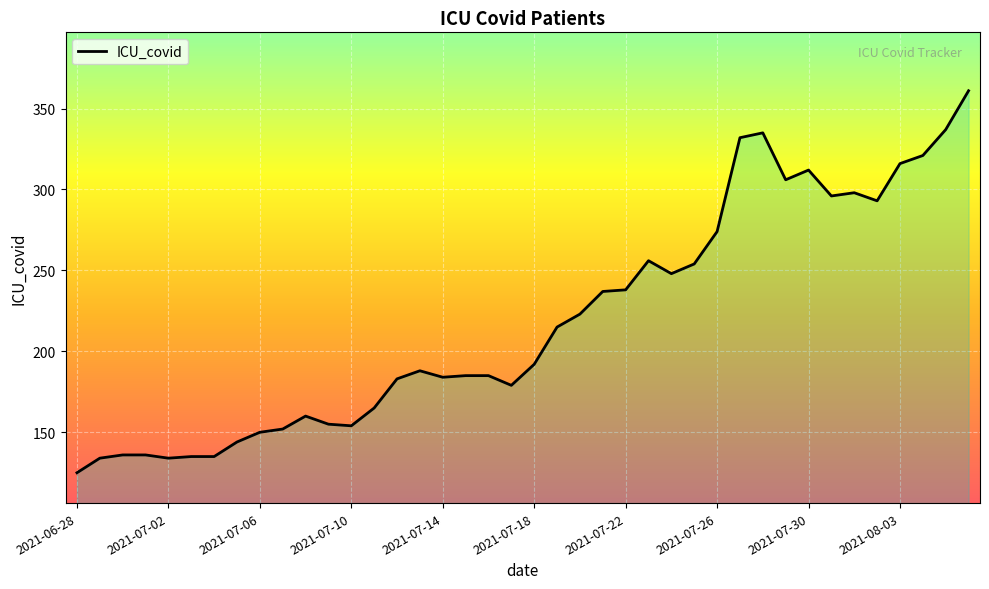

What is the minimum value shown in the chart?

125